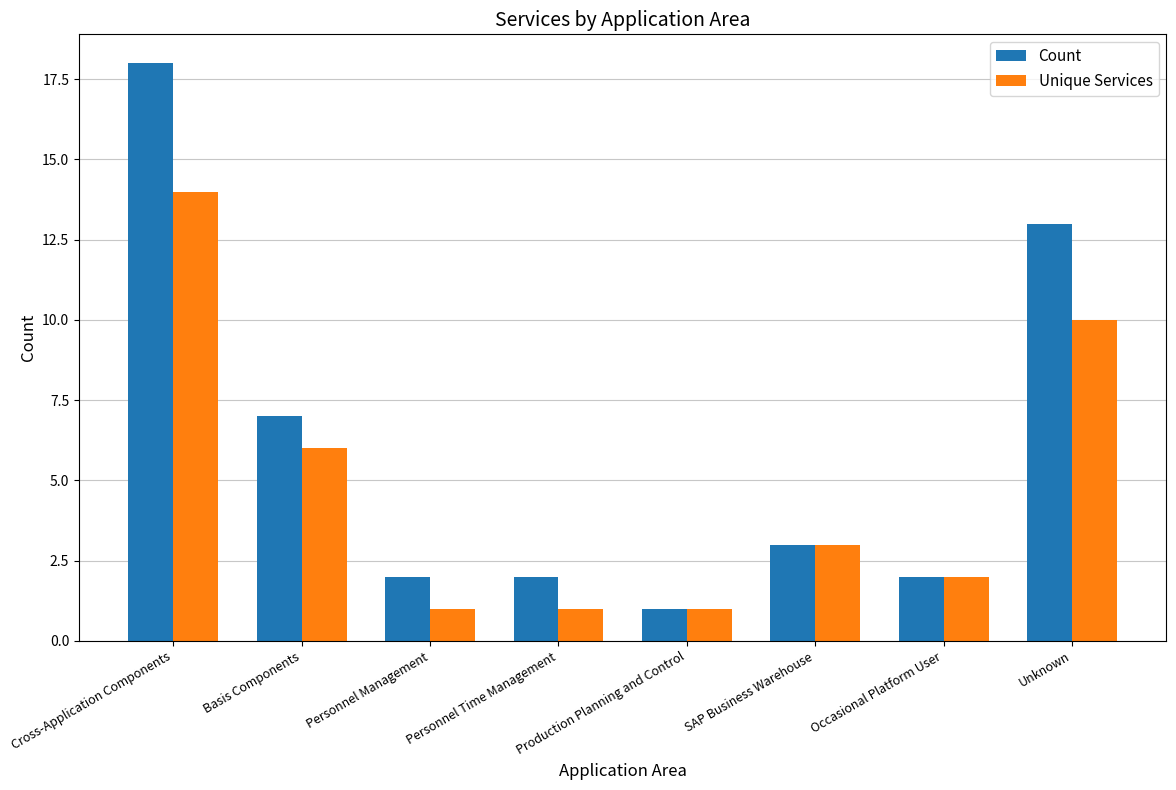

Which category has the highest value across all series?

Cross-Application Components